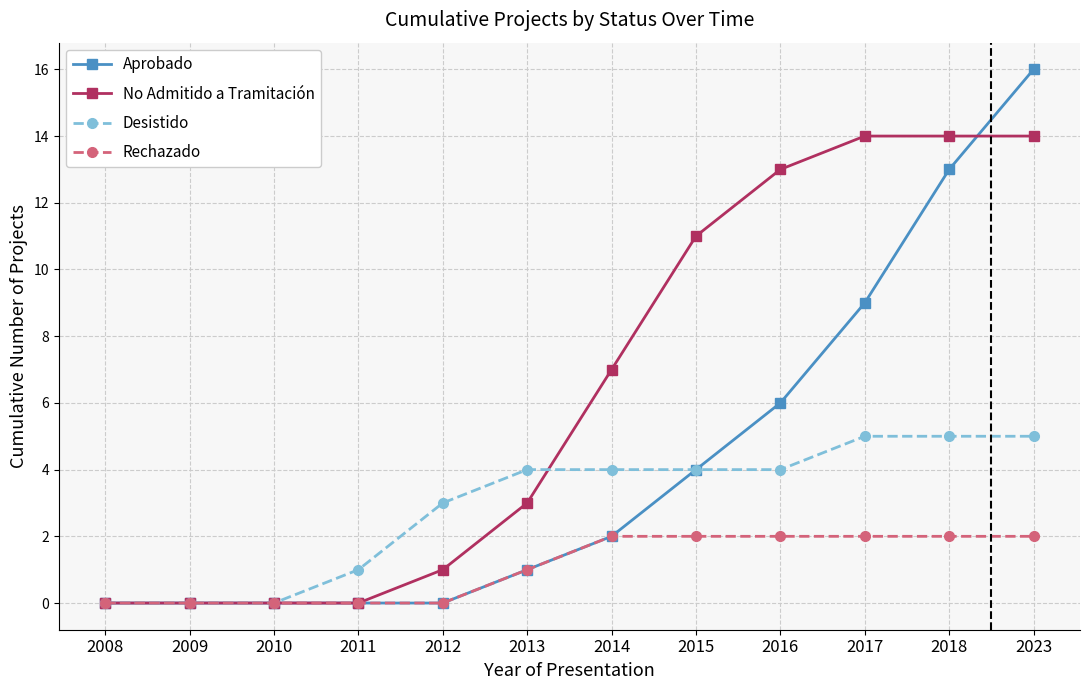

Rank the series by their average value, from highest to lowest.

No Admitido a Tramitación, Aprobado, Desistido, Rechazado